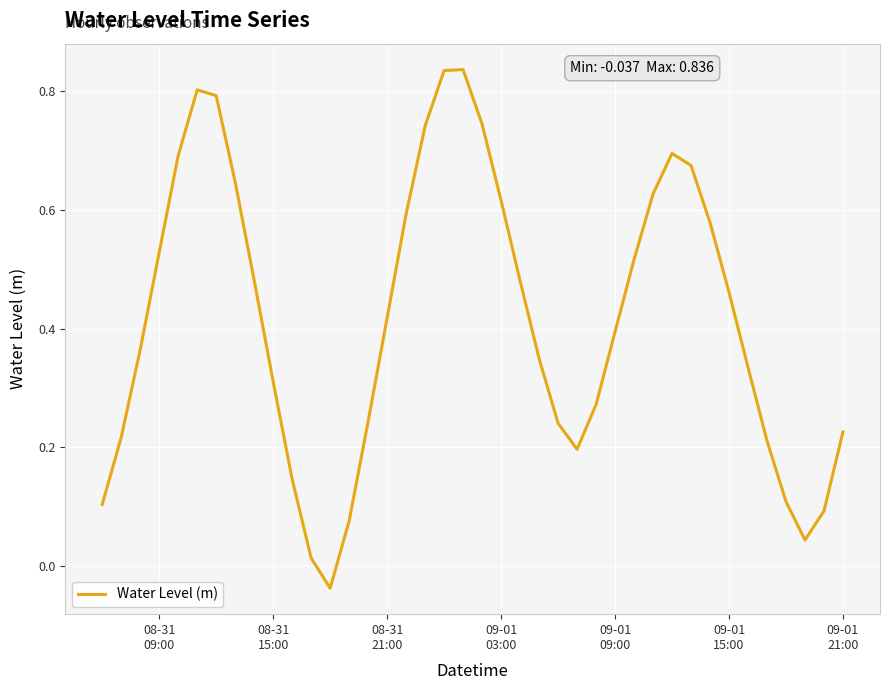

Is this an area chart (filled region under the line)?

No